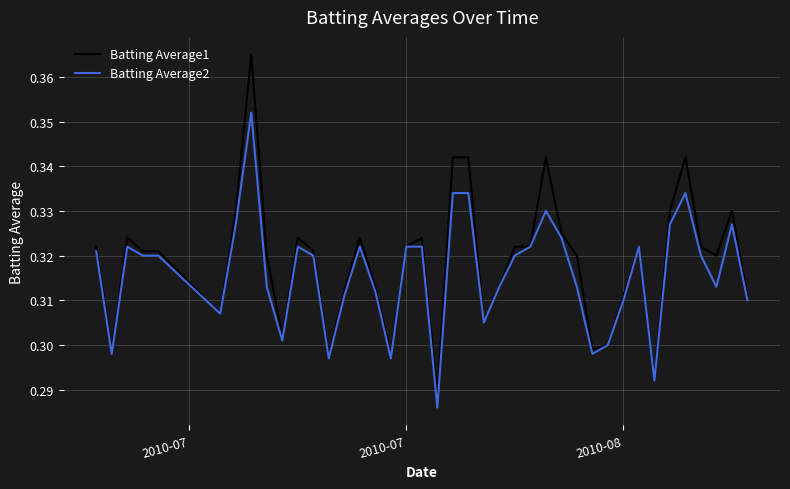

List the series in order of their peak value, lowest first.

Batting Average2, Batting Average1